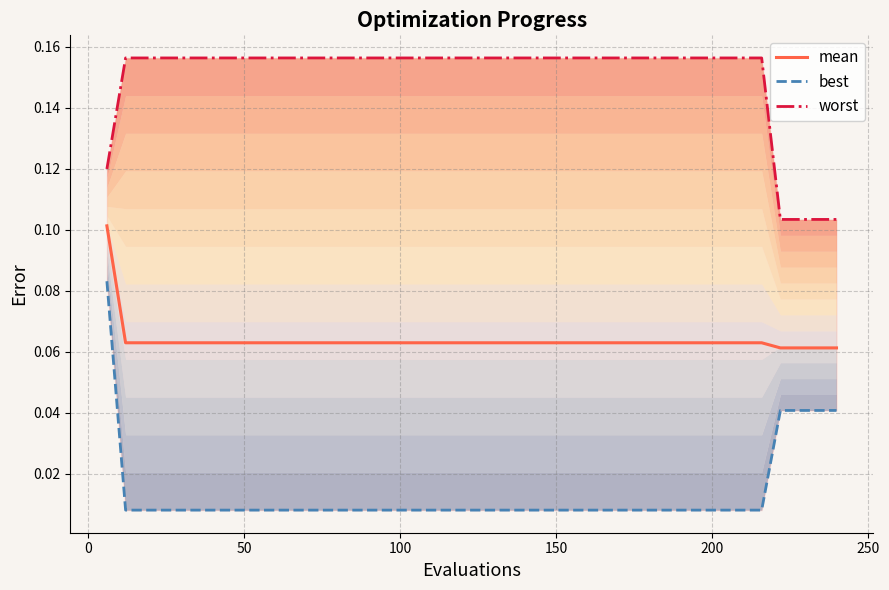

Reading right to left, what are all the values shown in this chart?

mean: 0.1	0.1	0.1	0.1	0.1	0.1	0.1	0.1	0.1	0.1	0.1	0.1	0.1	0.1	0.1	0.1	0.1	0.1	0.1	0.1	0.1	0.1	0.1	0.1	0.1	0.1	0.1	0.1	0.1	0.1	0.1	0.1	0.1	0.1	0.1	0.1	0.1	0.1	0.1	0.1
best: 0.0	0.0	0.0	0.0	0.0	0.0	0.0	0.0	0.0	0.0	0.0	0.0	0.0	0.0	0.0	0.0	0.0	0.0	0.0	0.0	0.0	0.0	0.0	0.0	0.0	0.0	0.0	0.0	0.0	0.0	0.0	0.0	0.0	0.0	0.0	0.0	0.0	0.0	0.0	0.1
worst: 0.1	0.1	0.1	0.1	0.2	0.2	0.2	0.2	0.2	0.2	0.2	0.2	0.2	0.2	0.2	0.2	0.2	0.2	0.2	0.2	0.2	0.2	0.2	0.2	0.2	0.2	0.2	0.2	0.2	0.2	0.2	0.2	0.2	0.2	0.2	0.2	0.2	0.2	0.2	0.1